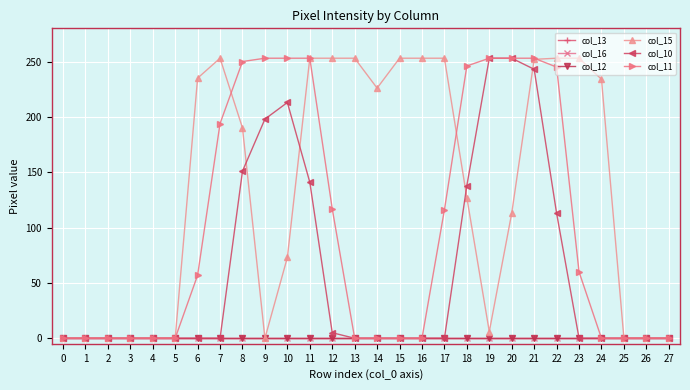

Does the chart have visible grid lines?

Yes